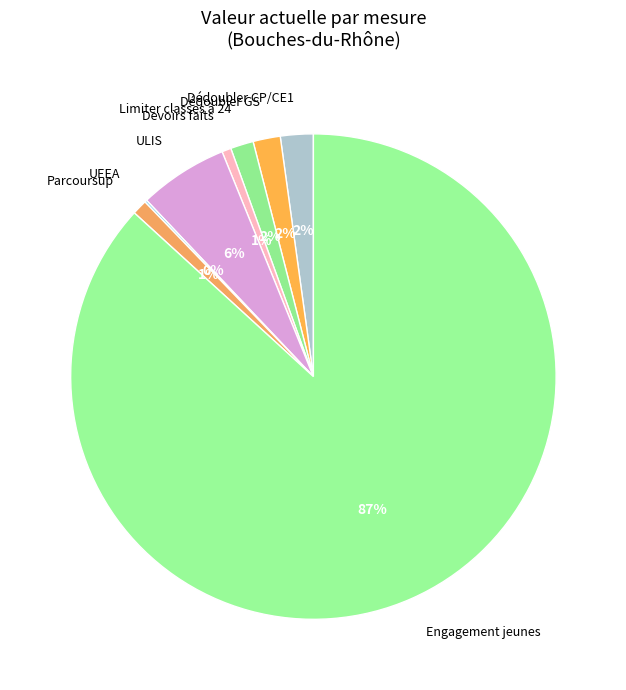

True or false: ULIS accounts for 6% of the total.

True